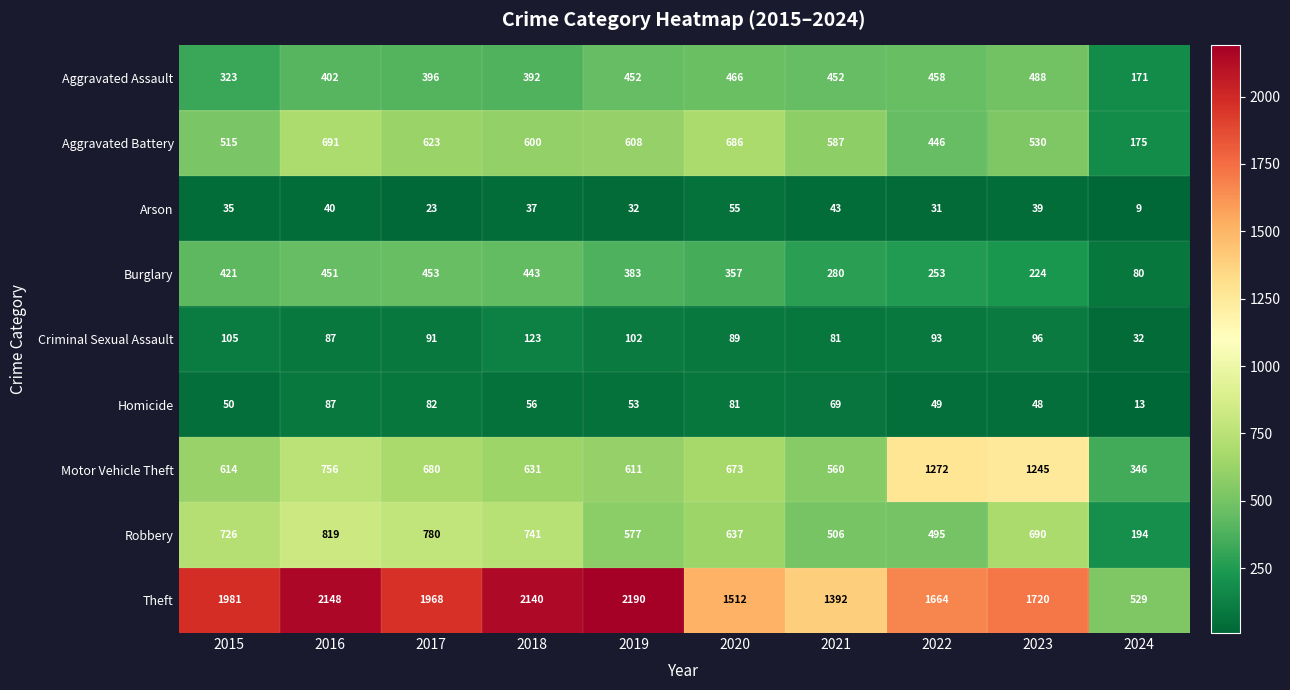

At how many categories does at least one series exceed 506?

10